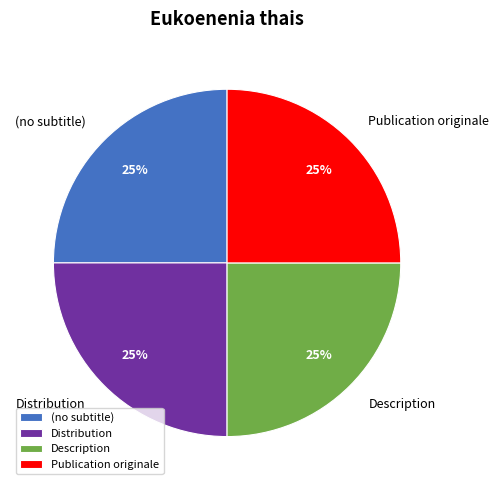

True or false: Distribution accounts for 2% of the total.

False